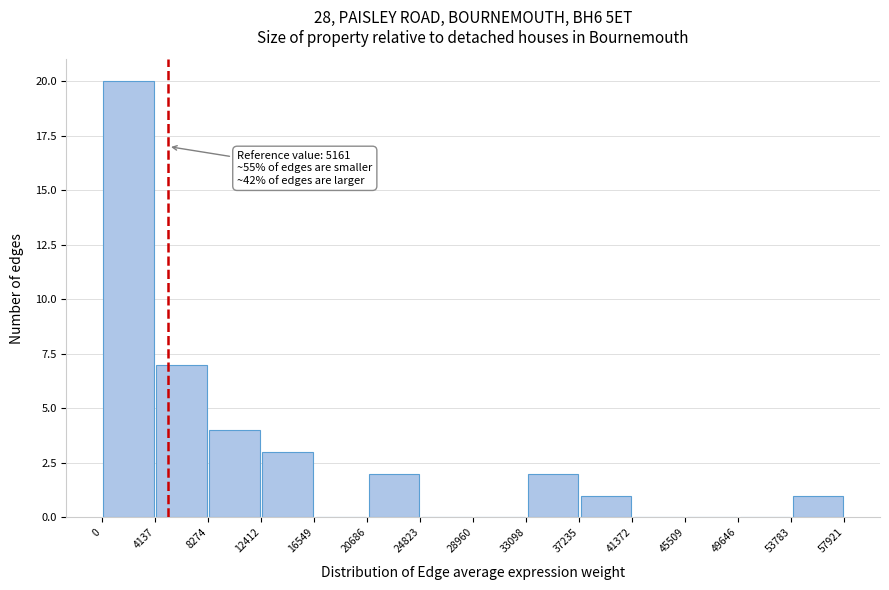

Over which range of the x-axis is the bar tallest?

0 to 4137